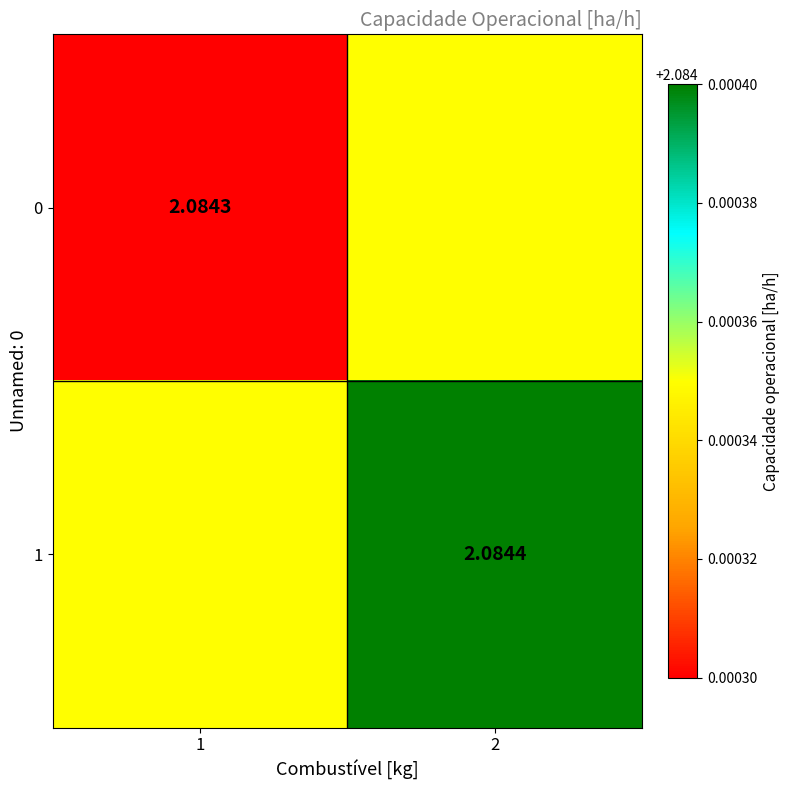

Is the value of 0 at 1 greater than the value of 1 at 2?

No